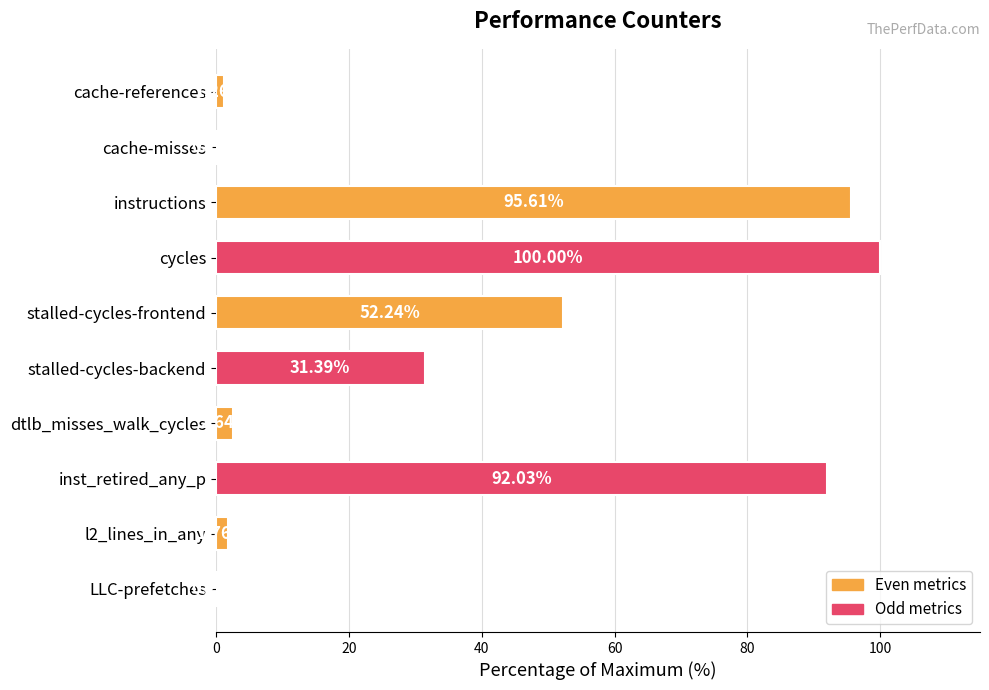

Where is the data nearest to the value 50?

stalled-cycles-frontend